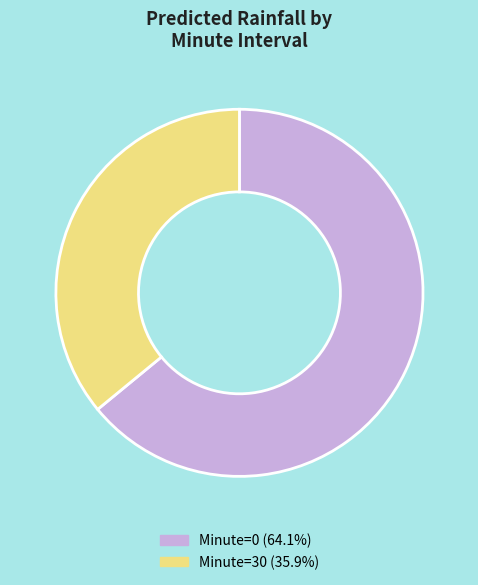

Is there a majority slice in this chart?

Yes